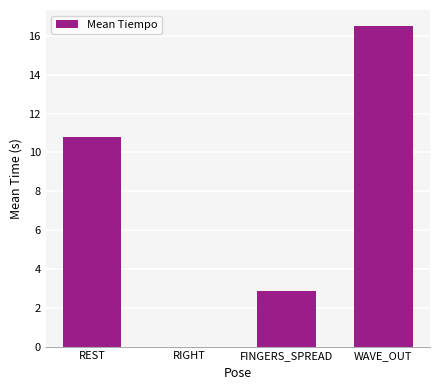

Count the number of data series in this chart.

1